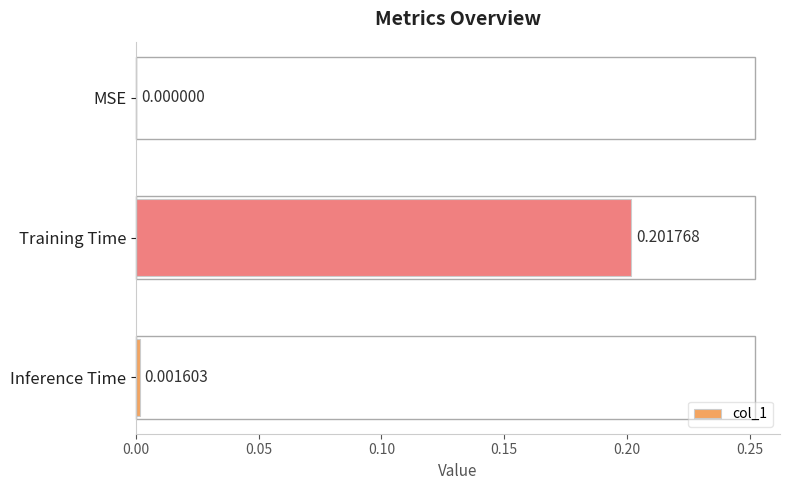

What is the change in value from MSE to Training Time?

+0.2